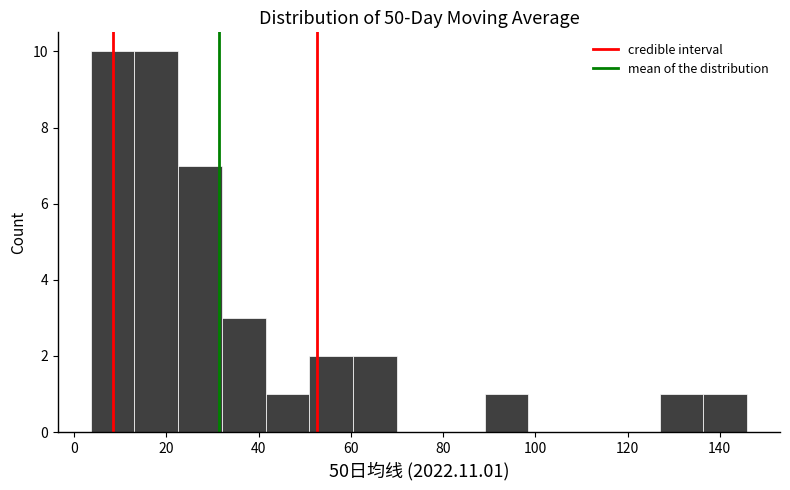

What is the height of the bar covering 88 to 98 on the x-axis? Neither the bar edges nor the heights are printed on the chart, so give them approximately, as read against the axes.

1